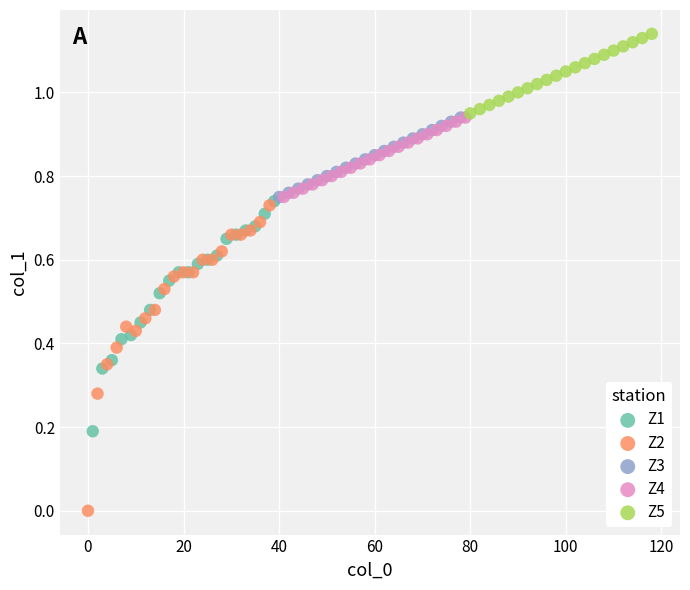

Which series has the widest spread of Y values?

Z2